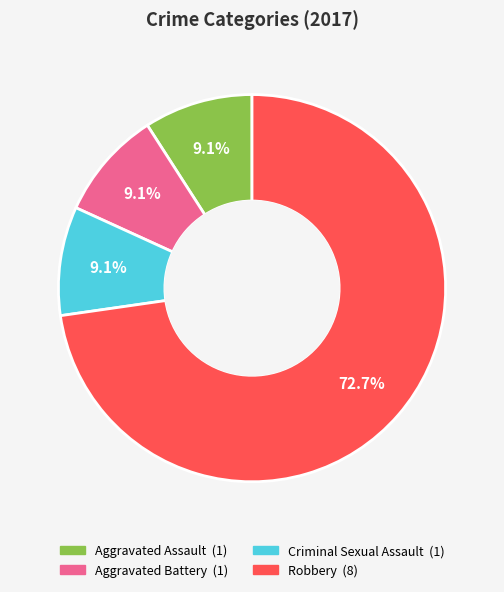

Does any single category account for the majority?

Yes